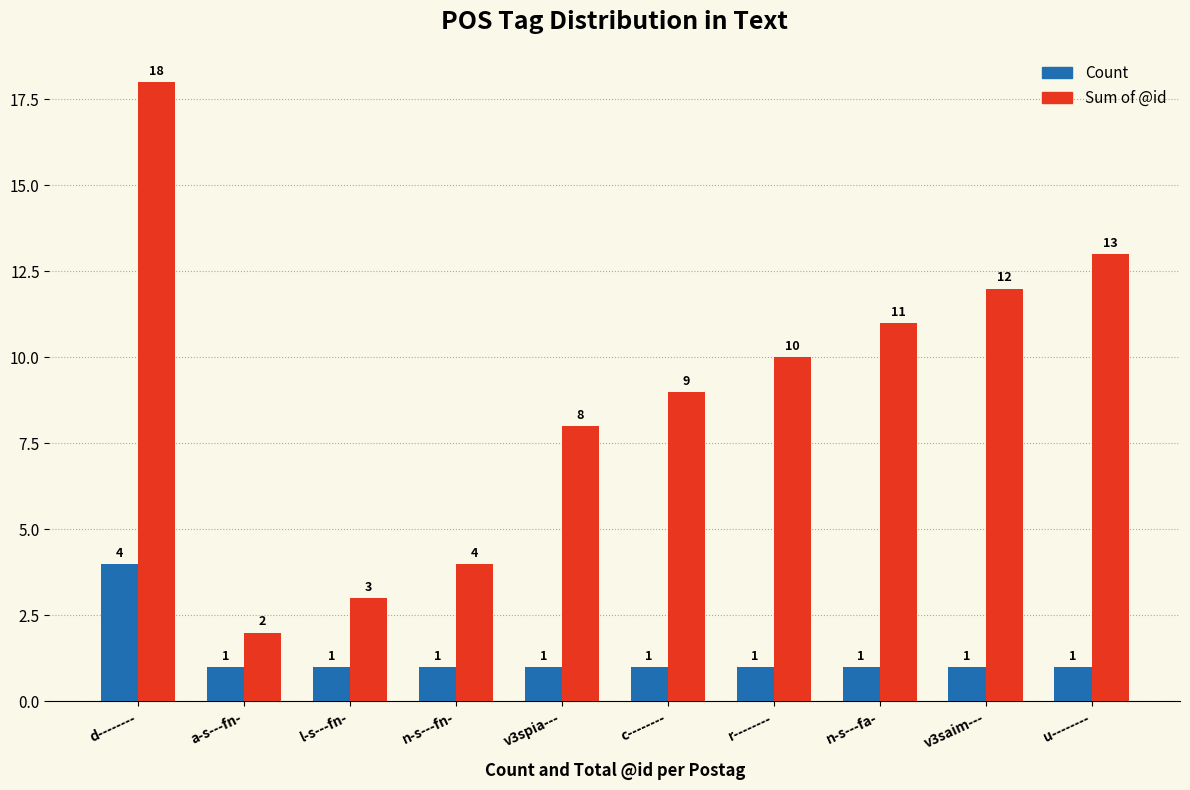

Which series has the largest total across all categories?

Sum of @id